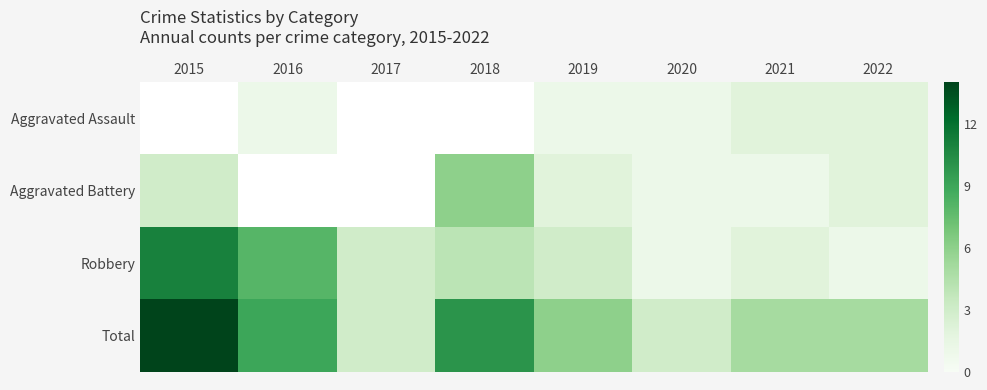

The value of Aggravated Battery at 2018 is 6.0. True or false?

True